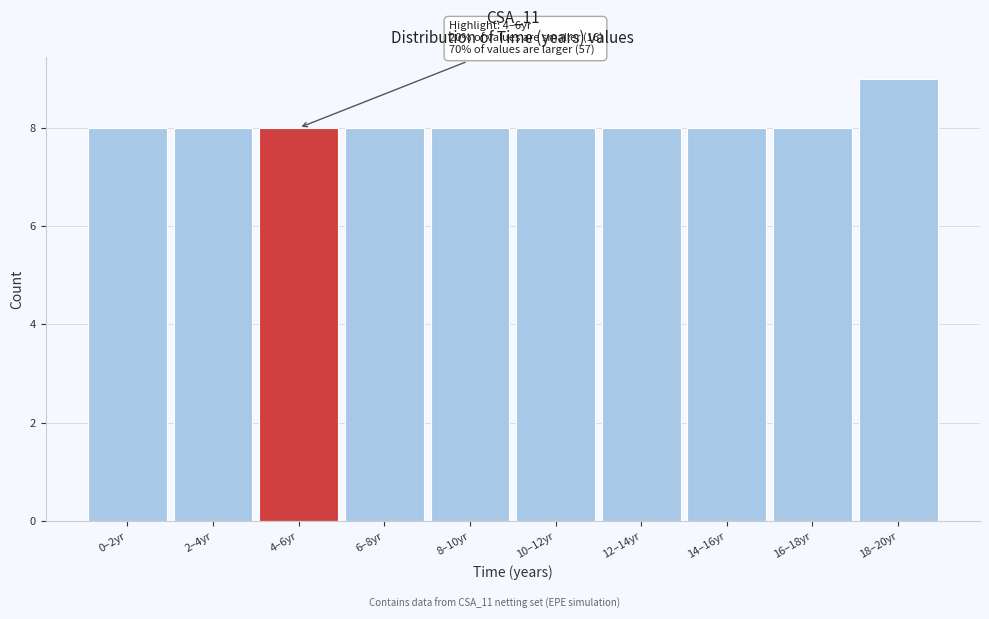

Reading left to right, what are all the values shown in this chart?

8	8	8	8	8	8	8	8	8	9